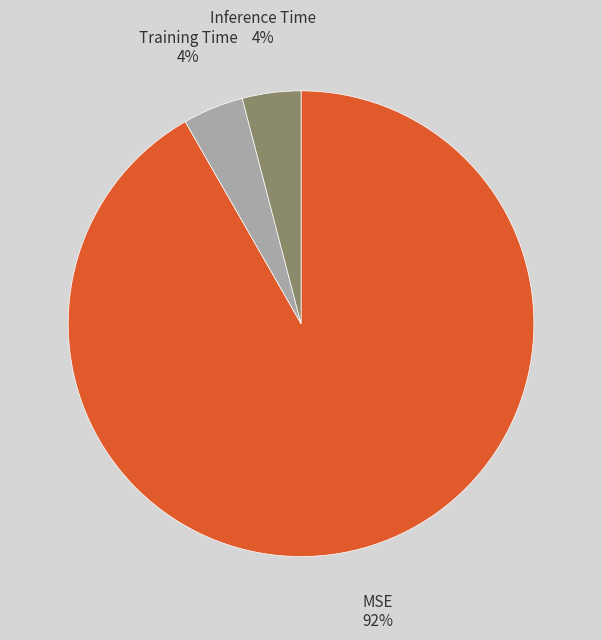

To the nearest percent, what portion does Training Time represent?

4%